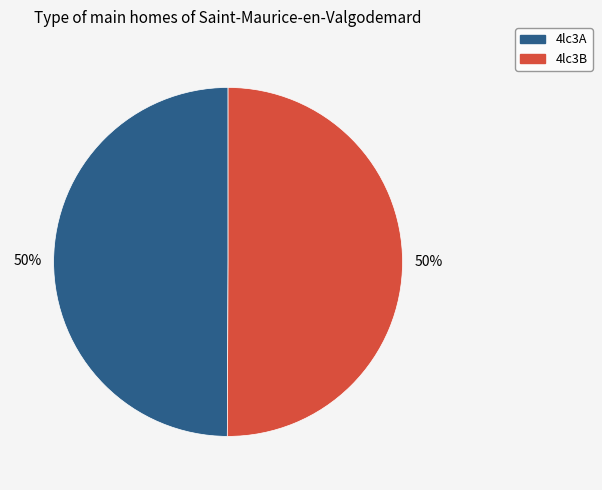

To the nearest percent, what percentage of the pie is 4lc3B?

50%